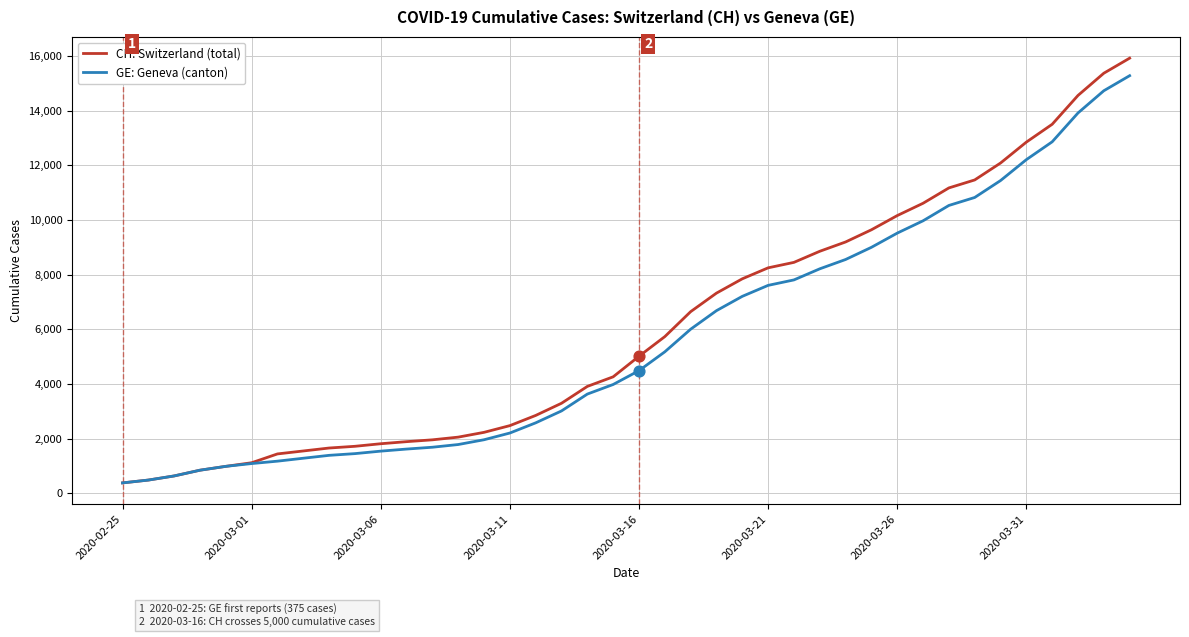

Which series has the widest spread of values?

CH: Switzerland (total)